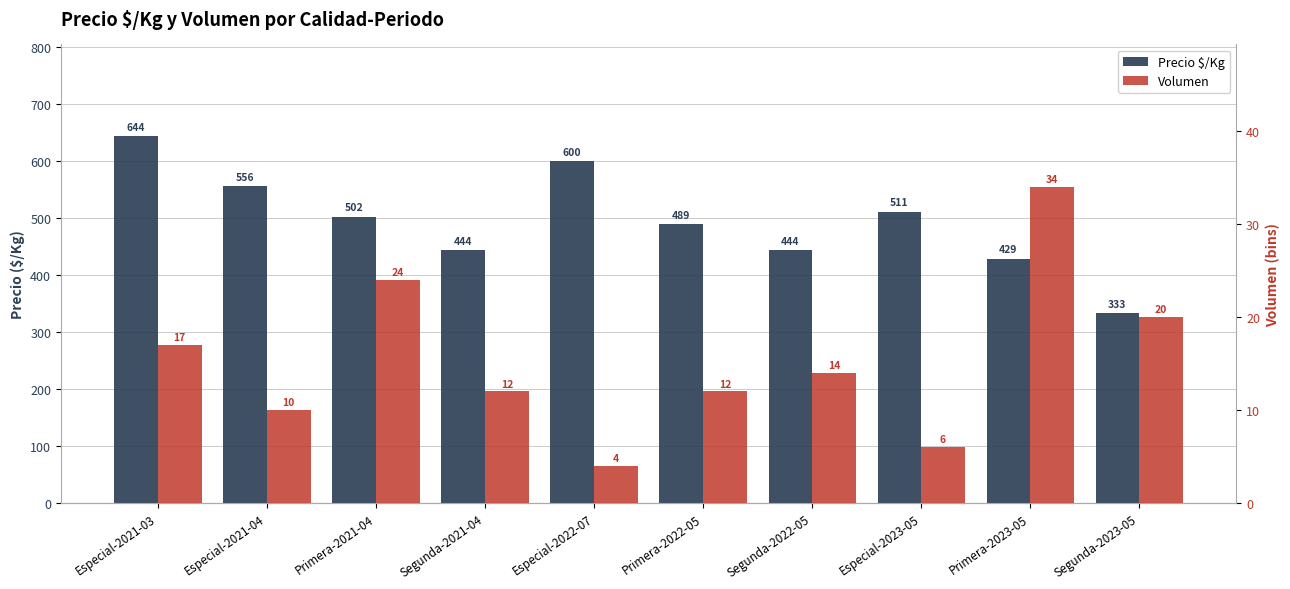

What is the sum of the Precio $/Kg values at Especial-2023-05 and Especial-2021-04?

1067